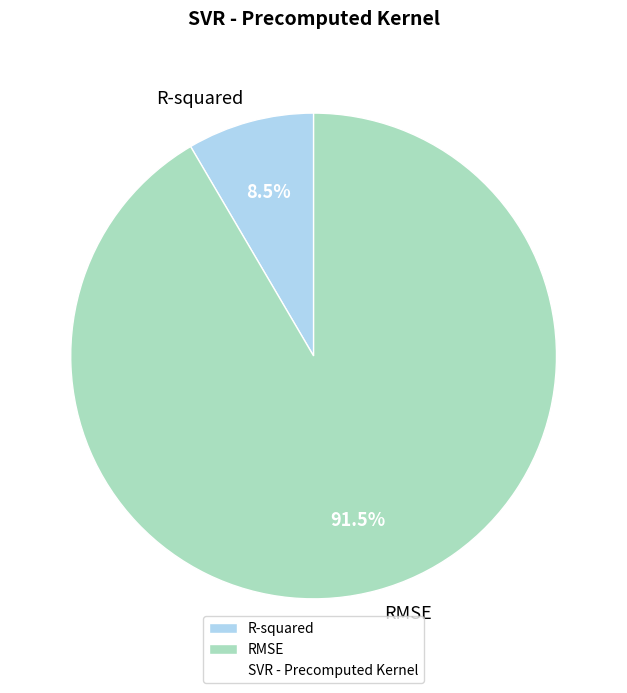

How many slices are in this pie chart?

2